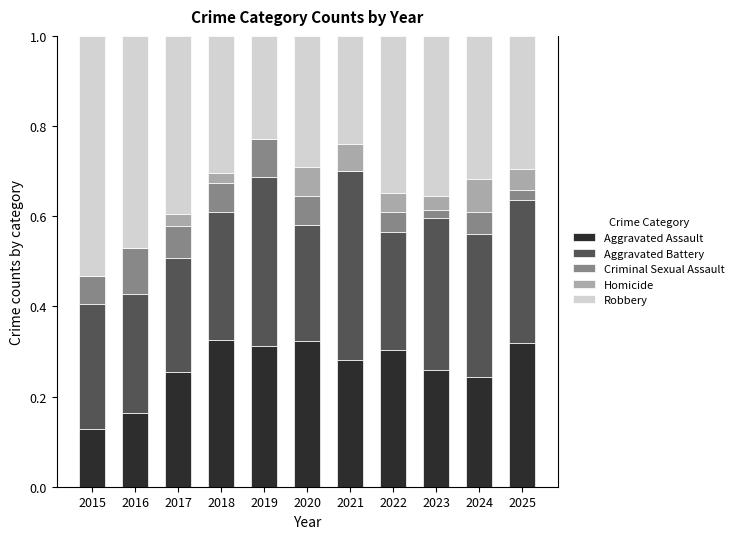

Is it true that Aggravated Assault equals 0.2 at 2018?

False